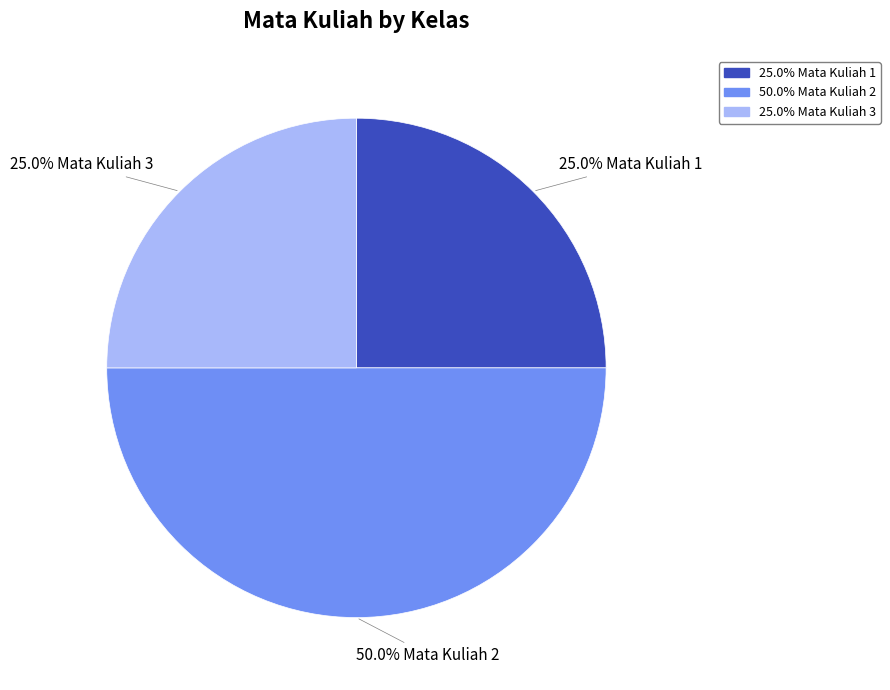

Does any single category account for the majority?

No